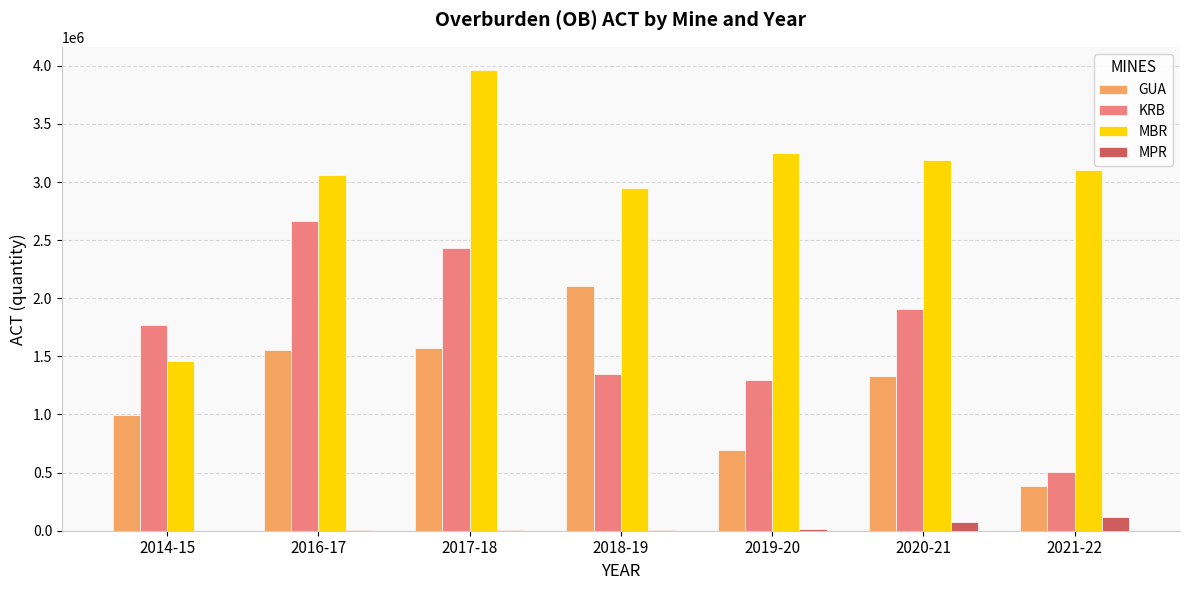

What is the spread (max minus min) of values at 2014-15?

1774000